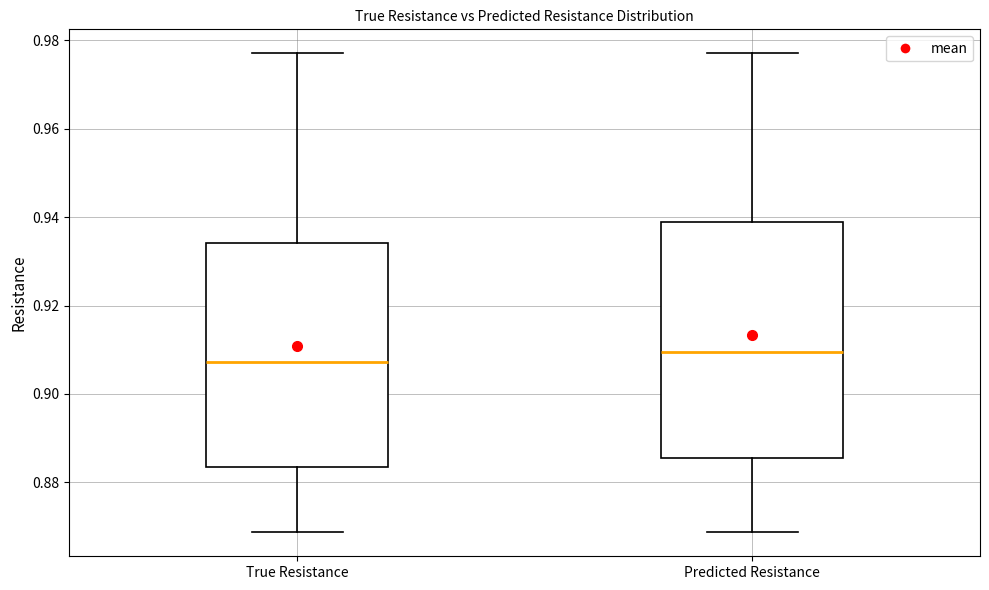

Comparing the boxes themselves (not the whiskers), which one is the tallest?

Predicted Resistance